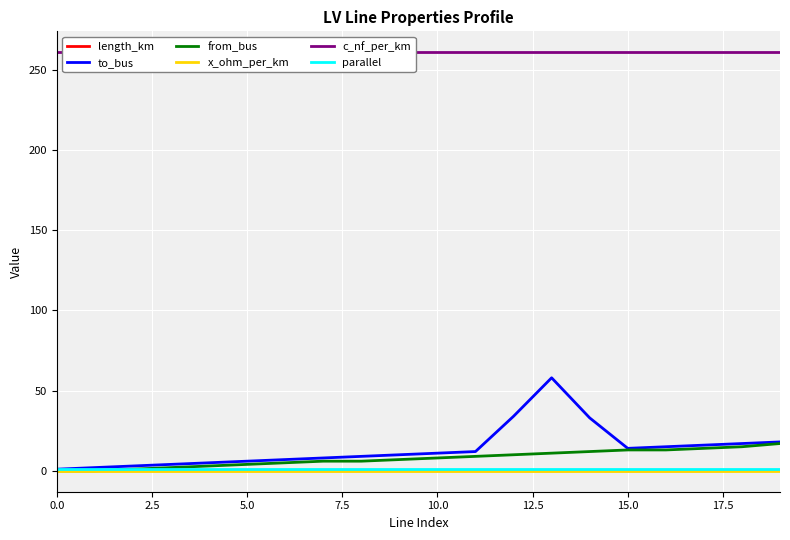

Reading left to right, extract all data points from this chart.

length_km: 0.0	0.0	0.0	0.0	0.0	0.0	0.0	0.0	0.0	0.1	0.0	0.1	0.0	0.0	0.1	0.0	0.0	0.0	0.1	0.1
to_bus: 1.0	2.0	3.0	4.0	5.0	6.0	7.0	8.0	9.0	10.0	11.0	12.0	34.0	58.0	33.0	14.0	15.0	16.0	17.0	18.0
from_bus: 0.0	0.0	1.0	2.0	3.0	4.0	5.0	6.0	6.0	7.0	8.0	9.0	10.0	11.0	12.0	13.0	13.0	14.0	15.0	17.0
x_ohm_per_km: 0.1	0.1	0.1	0.1	0.1	0.1	0.1	0.1	0.1	0.1	0.1	0.1	0.1	0.1	0.1	0.1	0.1	0.1	0.1	0.1
c_nf_per_km: 261.0	261.0	261.0	261.0	261.0	261.0	261.0	261.0	261.0	261.0	261.0	261.0	261.0	261.0	261.0	261.0	261.0	261.0	261.0	261.0
parallel: 1.0	1.0	1.0	1.0	1.0	1.0	1.0	1.0	1.0	1.0	1.0	1.0	1.0	1.0	1.0	1.0	1.0	1.0	1.0	1.0